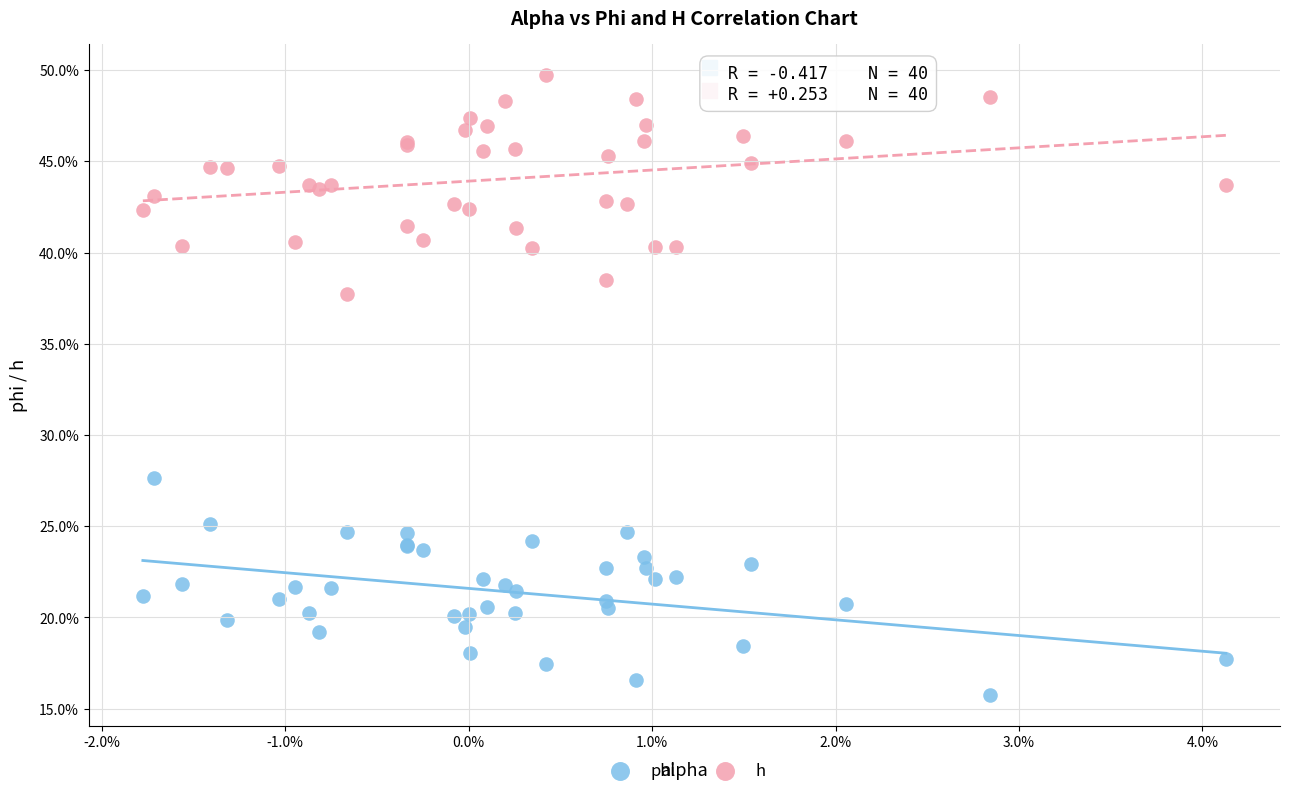

What are all the series names shown in the legend?

phi, h